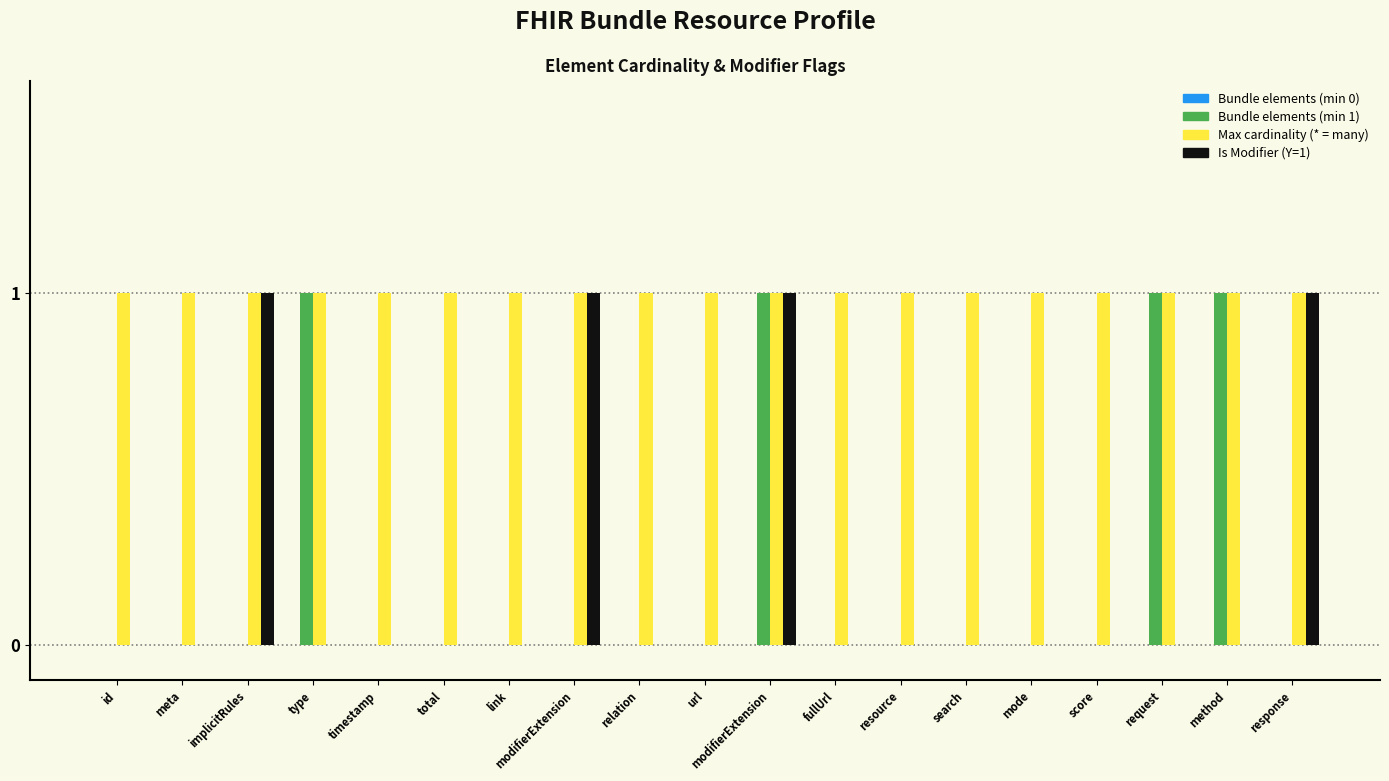

What is the difference between the maximum and minimum values in the Bundle elements (min 1) series?

1